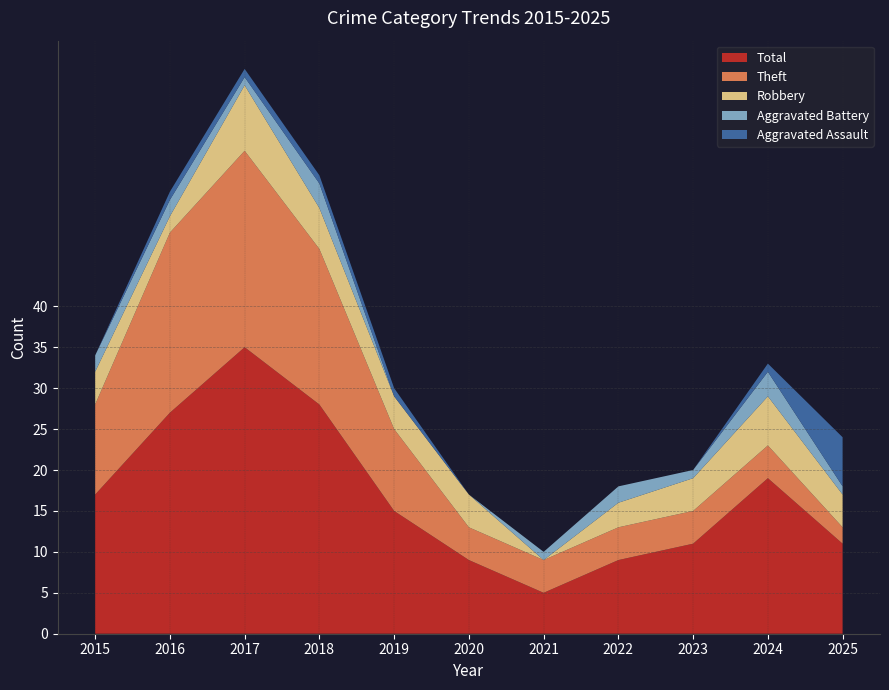

Reading left to right, extract all data points from this chart.

Robbery: 2015=4	2016=2	2017=8	2018=5	2019=4	2020=4	2021=0	2022=3	2023=4	2024=6	2025=4
Theft: 2015=11	2016=22	2017=24	2018=19	2019=10	2020=4	2021=4	2022=4	2023=4	2024=4	2025=2
Aggravated Battery: 2015=2	2016=2	2017=1	2018=3	2019=0	2020=0	2021=1	2022=2	2023=1	2024=3	2025=1
Aggravated Assault: 2015=0	2016=1	2017=1	2018=1	2019=1	2020=0	2021=0	2022=0	2023=0	2024=1	2025=6
Total: 2015=17	2016=27	2017=35	2018=28	2019=15	2020=9	2021=5	2022=9	2023=11	2024=19	2025=11